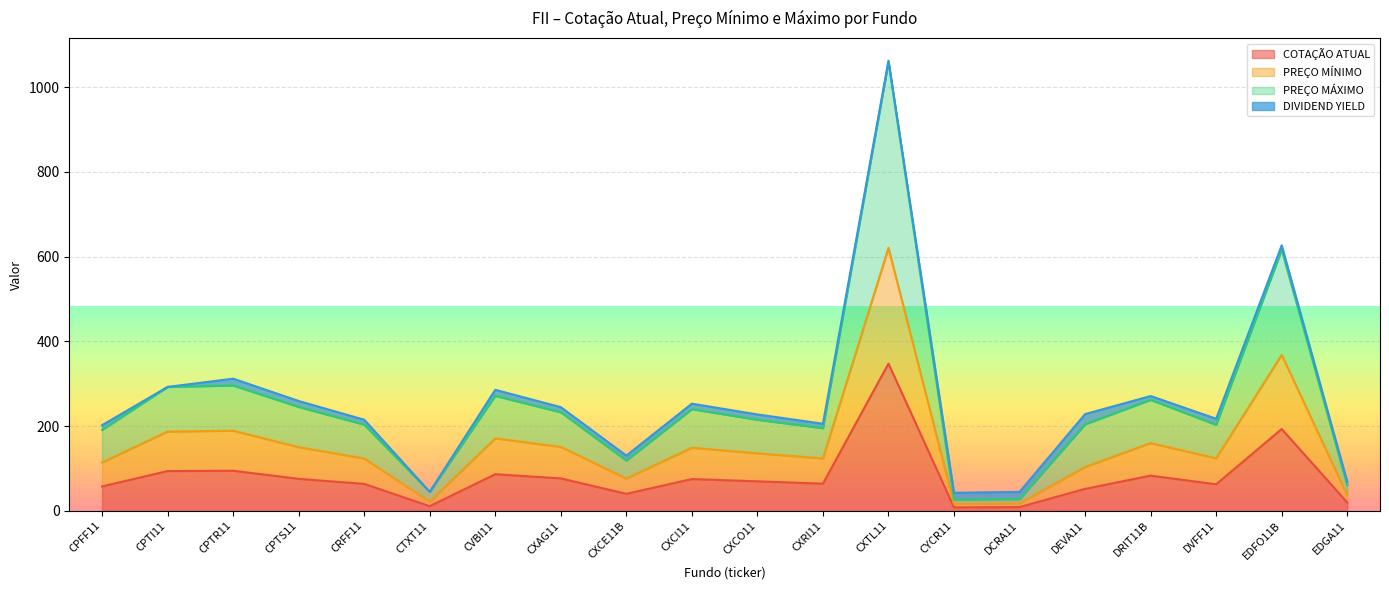

Between CPFF11 and DRIT11B, which series saw the biggest shift?

PREÇO MÁXIMO